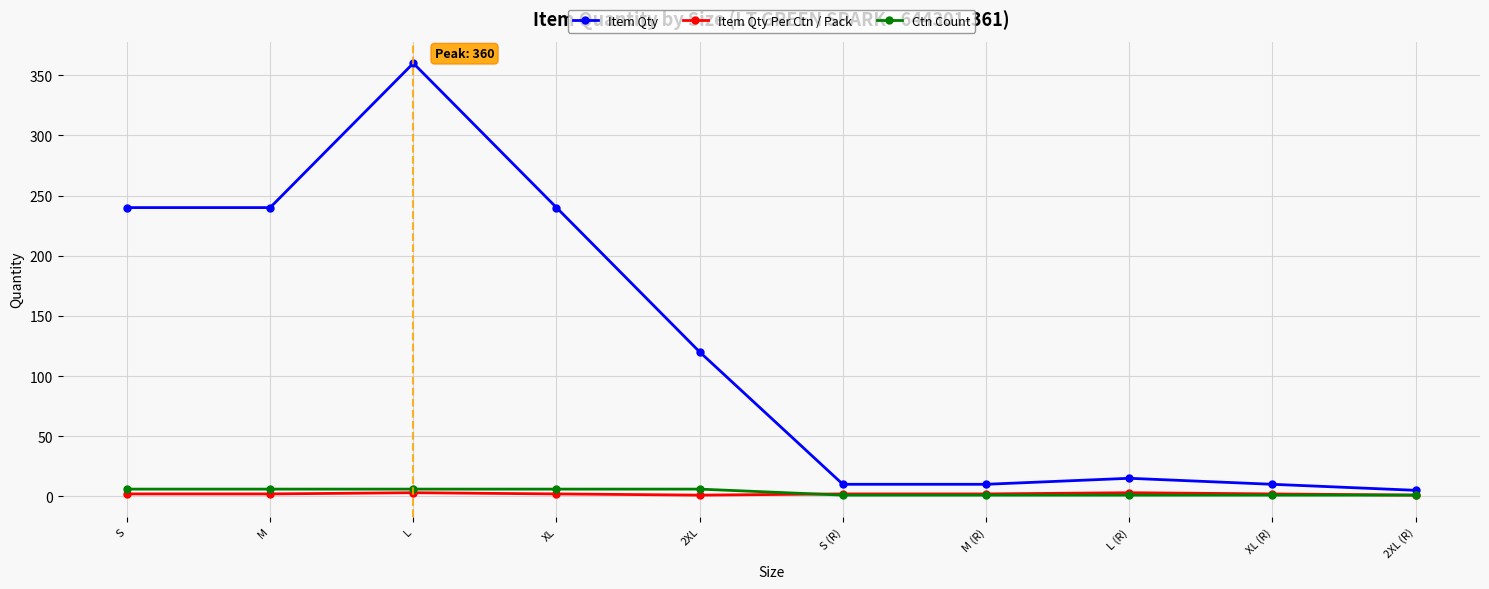

True or false: Item Qty Per Ctn / Pack and Item Qty cross at least once.

False